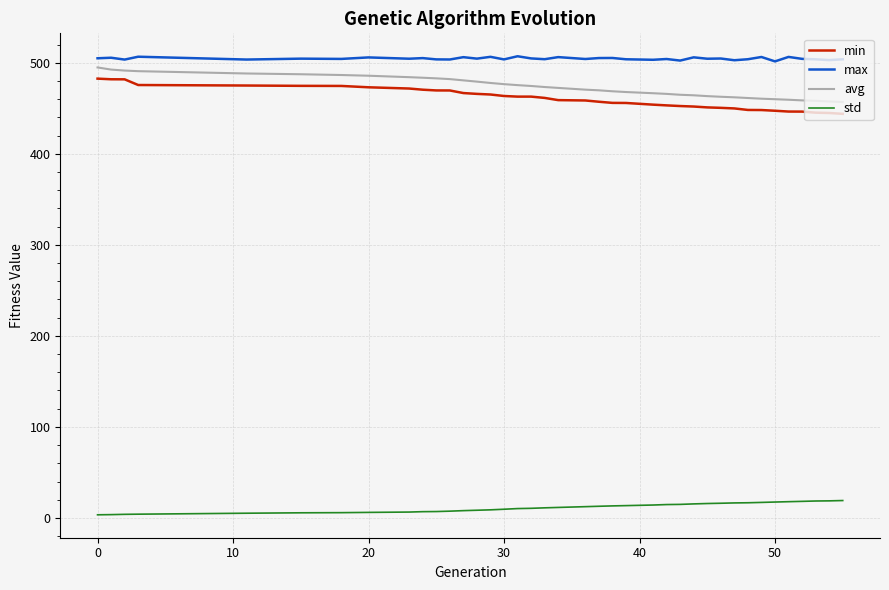

What is the difference between the maximum and second lowest values in the min series?

37.7